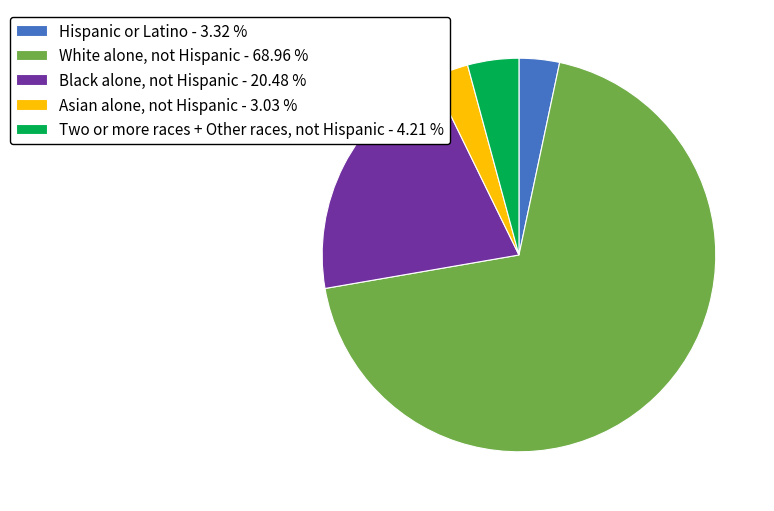

Which category accounts for the majority?

White alone, not Hispanic